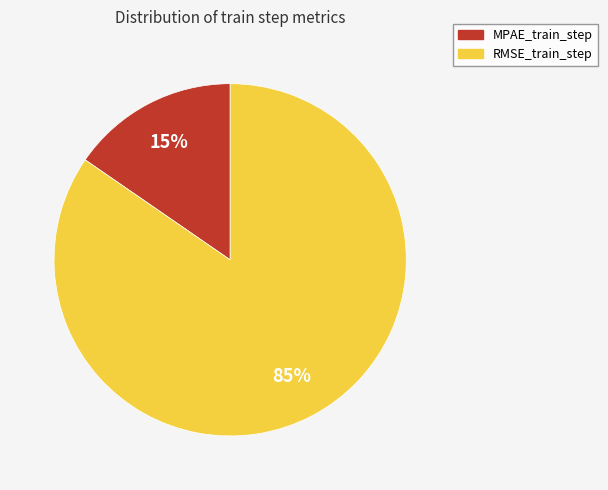

How many segments does this pie chart have?

2